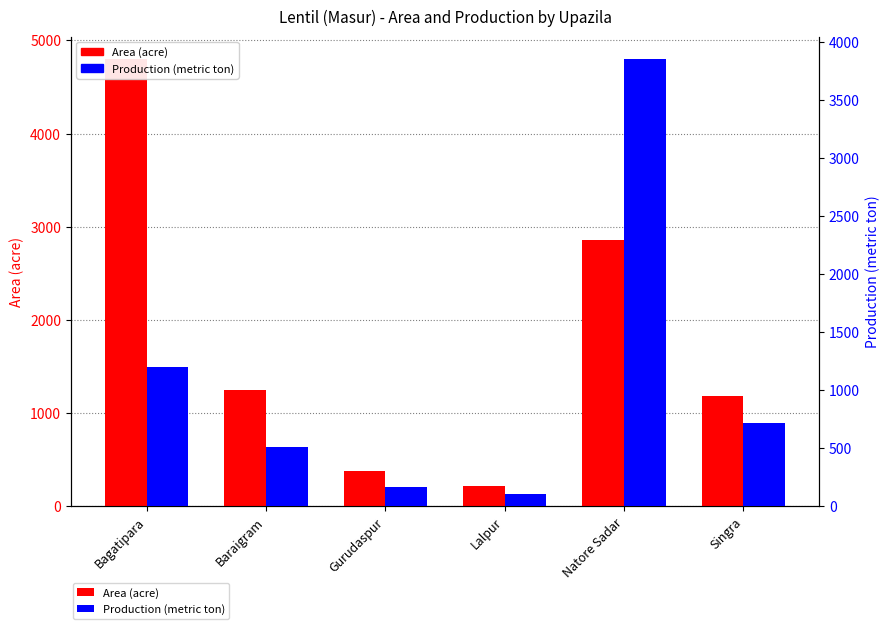

The value of Production (metric ton) at Gurudaspur is 170. True or false?

True